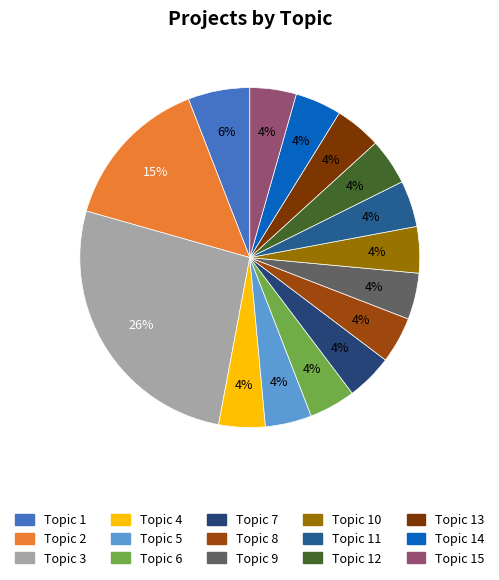

To the nearest percent, what is the average slice percentage?

7%